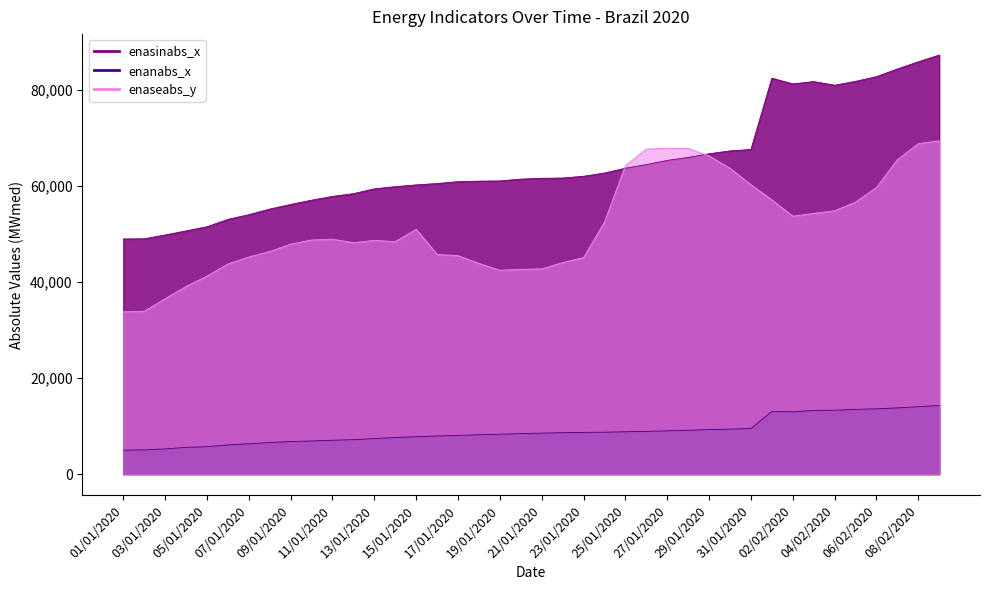

Reading left to right, extract all data points from this chart.

enasinabs_x: 01/01/2020=48945	02/01/2020=48978	03/01/2020=49773	04/01/2020=50621	05/01/2020=51489	06/01/2020=53020	07/01/2020=53999	08/01/2020=55167	09/01/2020=56129	10/01/2020=57016	11/01/2020=57802	12/01/2020=58376	13/01/2020=59379	14/01/2020=59832	15/01/2020=60199	16/01/2020=60485	17/01/2020=60871	18/01/2020=60981	19/01/2020=61020	20/01/2020=61397	21/01/2020=61573	22/01/2020=61626	23/01/2020=61997	24/01/2020=62667	25/01/2020=63668	26/01/2020=64419	27/01/2020=65296	28/01/2020=65912	29/01/2020=66677	30/01/2020=67275	31/01/2020=67567	01/02/2020=82412	02/02/2020=81223	03/02/2020=81704	04/02/2020=80949	05/02/2020=81748	06/02/2020=82730	07/02/2020=84329	08/02/2020=85820	09/02/2020=87224
enanabs_x: 01/01/2020=4980	02/01/2020=5040	03/01/2020=5239	04/01/2020=5568	05/01/2020=5695	06/01/2020=6083	07/01/2020=6307	08/01/2020=6579	09/01/2020=6773	10/01/2020=6885	11/01/2020=7048	12/01/2020=7165	13/01/2020=7396	14/01/2020=7619	15/01/2020=7790	16/01/2020=7923	17/01/2020=8057	18/01/2020=8179	19/01/2020=8303	20/01/2020=8420	21/01/2020=8523	22/01/2020=8612	23/01/2020=8683	24/01/2020=8721	25/01/2020=8807	26/01/2020=8890	27/01/2020=9008	28/01/2020=9122	29/01/2020=9264	30/01/2020=9366	31/01/2020=9472	01/02/2020=13032	02/02/2020=12974	03/02/2020=13243	04/02/2020=13295	05/02/2020=13459	06/02/2020=13590	07/02/2020=13777	08/02/2020=14024	09/02/2020=14273
enaseabs_y: 01/01/2020=33775	02/01/2020=33894	03/01/2020=36513	04/01/2020=39056	05/01/2020=41204	06/01/2020=43738	07/01/2020=45186	08/01/2020=46331	09/01/2020=47874	10/01/2020=48735	11/01/2020=48897	12/01/2020=48165	13/01/2020=48657	14/01/2020=48372	15/01/2020=50968	16/01/2020=45735	17/01/2020=45466	18/01/2020=43859	19/01/2020=42423	20/01/2020=42637	21/01/2020=42715	22/01/2020=44031	23/01/2020=45074	24/01/2020=52486	25/01/2020=64204	26/01/2020=67655	27/01/2020=67809	28/01/2020=67776	29/01/2020=66227	30/01/2020=63654	31/01/2020=60241	01/02/2020=57093	02/02/2020=53689	03/02/2020=54264	04/02/2020=54809	05/02/2020=56612	06/02/2020=59660	07/02/2020=65450	08/02/2020=68796	09/02/2020=69369